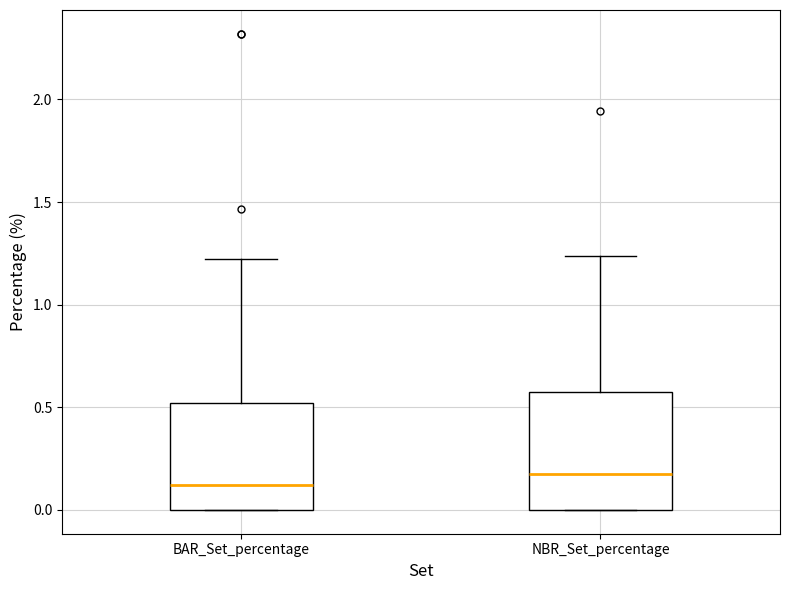

Reading left to right, transcribe this box plot: for each box, give where its median line is, the range the box spans, and where its two whiskers end, as read against the y-axis. The values are not printed on the chart, so give them approximately, as read against the axis.

BAR_Set_percentage: median 0.10, box 0.00 to 0.50, whiskers 0.00 to 1.20
NBR_Set_percentage: median 0.20, box 0.00 to 0.55, whiskers 0.00 to 1.25